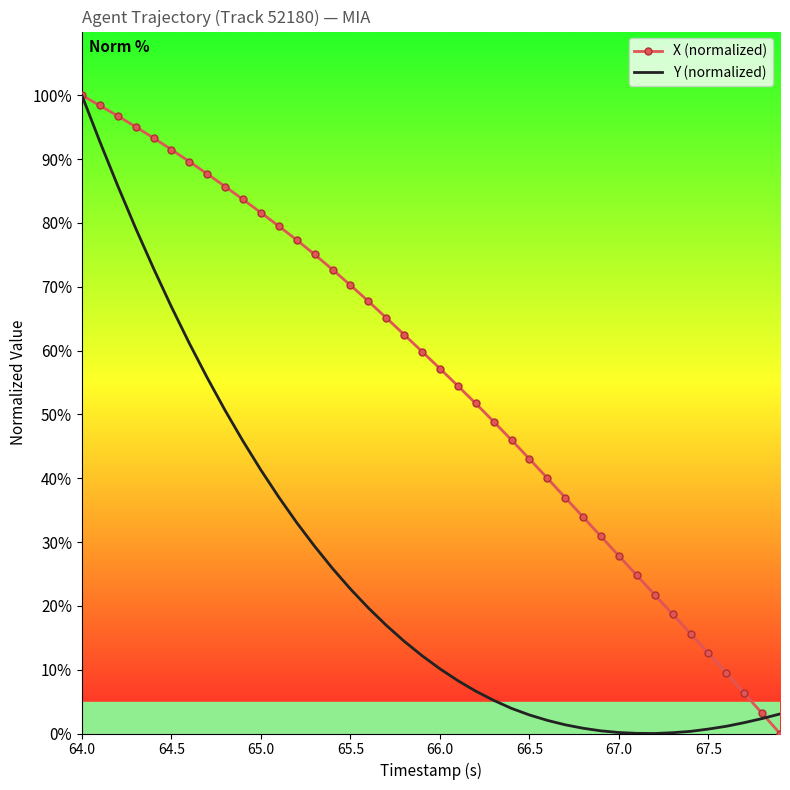

What is the greatest value displayed?

100.0